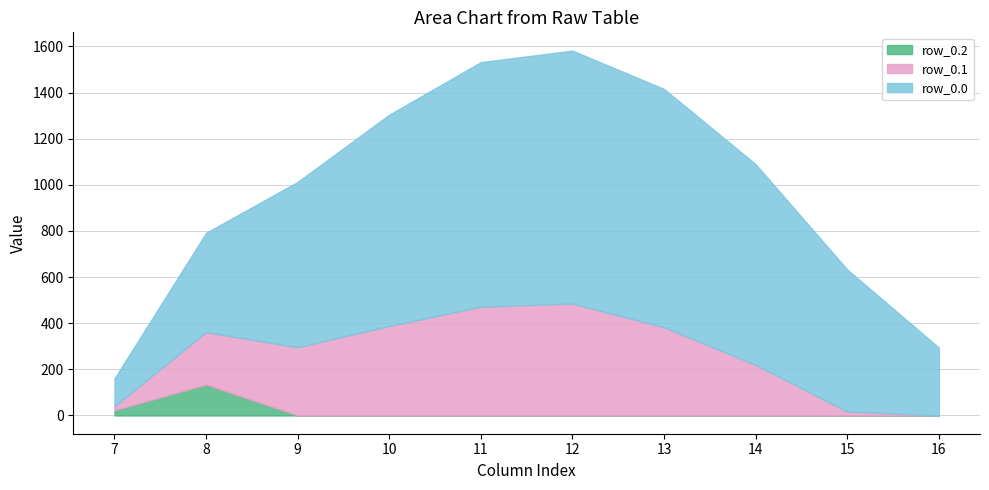

What are all the series names shown in the legend?

row_0.2, row_0.1, row_0.0